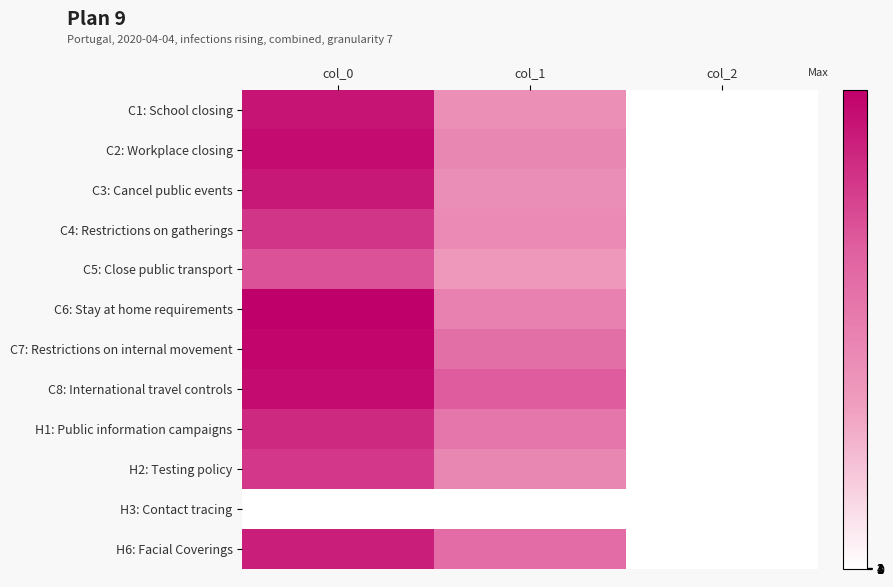

Reading right to left, extract all data points from this chart.

C1: School closing: col_2=2.0	col_1=546.8	col_0=1206.7
C2: Workplace closing: col_2=2.0	col_1=597.4	col_0=1240.0
C3: Cancel public events: col_2=2.0	col_1=553.5	col_0=1183.3
C4: Restrictions on gatherings: col_2=2.0	col_1=577.1	col_0=1060.0
C5: Close public transport: col_2=2.0	col_1=482.6	col_0=926.7
C6: Stay at home requirements: col_2=2.0	col_1=644.6	col_0=1300.0
C7: Restrictions on internal movement: col_2=2.0	col_1=766.1	col_0=1273.3
C8: International travel controls: col_2=2.0	col_1=877.5	col_0=1240.0
H1: Public information campaigns: col_2=2.0	col_1=715.5	col_0=1110.0
H2: Testing policy: col_2=2.0	col_1=597.4	col_0=1050.0
H3: Contact tracing: col_2=0.0	col_1=0.0	col_0=0.0
H6: Facial Coverings: col_2=2.0	col_1=779.6	col_0=1160.0